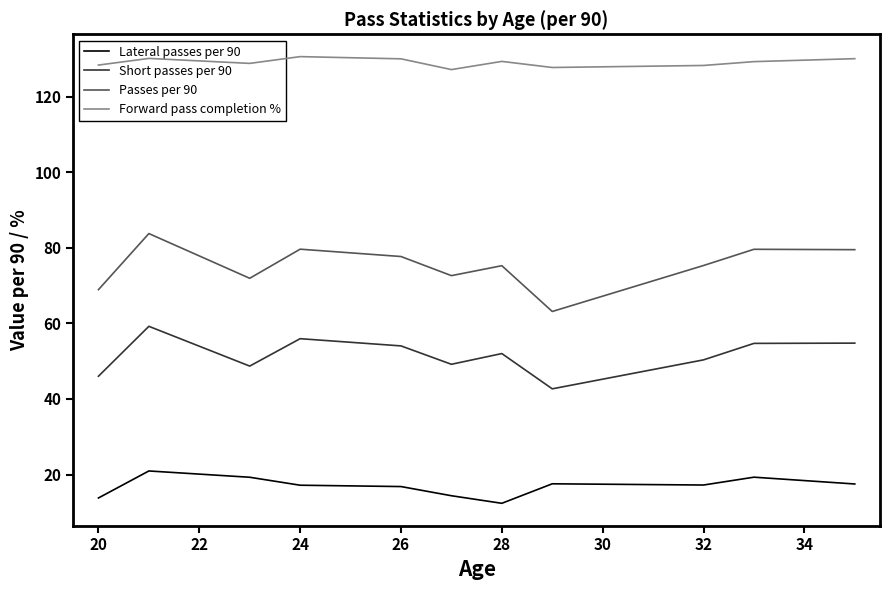

List the series in order of their overall mean, highest first.

Forward pass completion %, Passes per 90, Short passes per 90, Lateral passes per 90